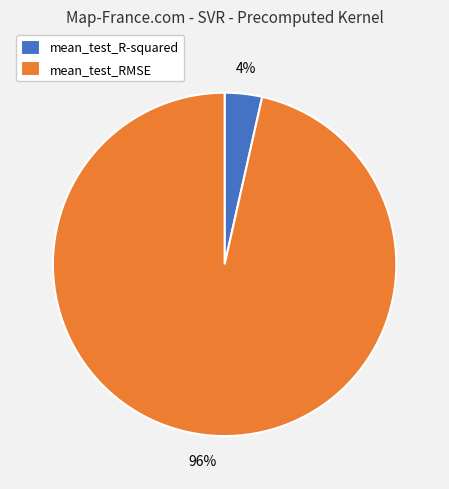

To the nearest percent, what is the combined percentage of mean_test_RMSE and mean_test_R-squared?

100%